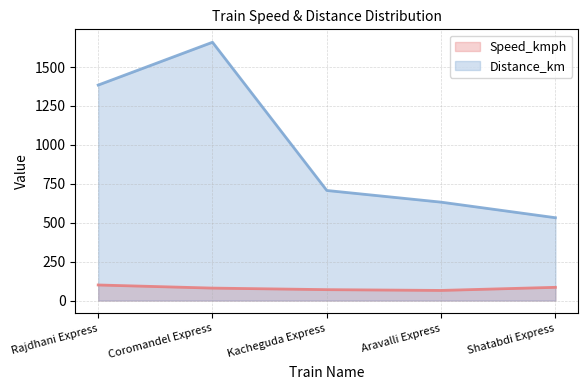

What is the value of the Speed_kmph point at the 3rd from the left?

70